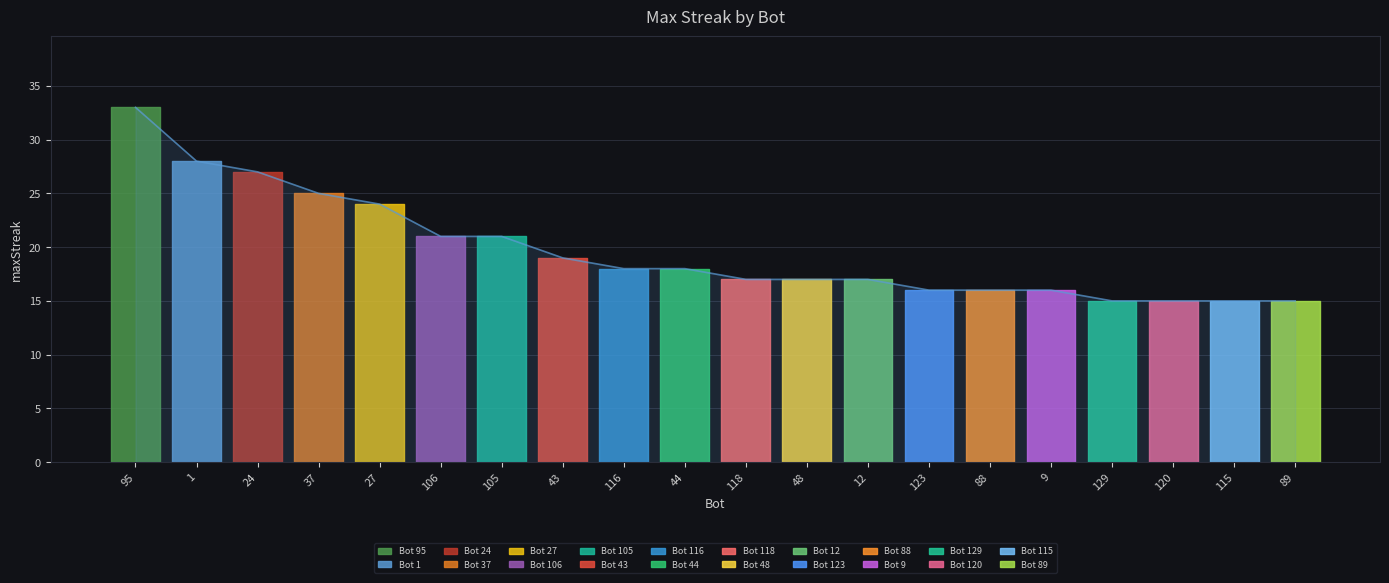

What is the difference between the second highest and minimum values?

13